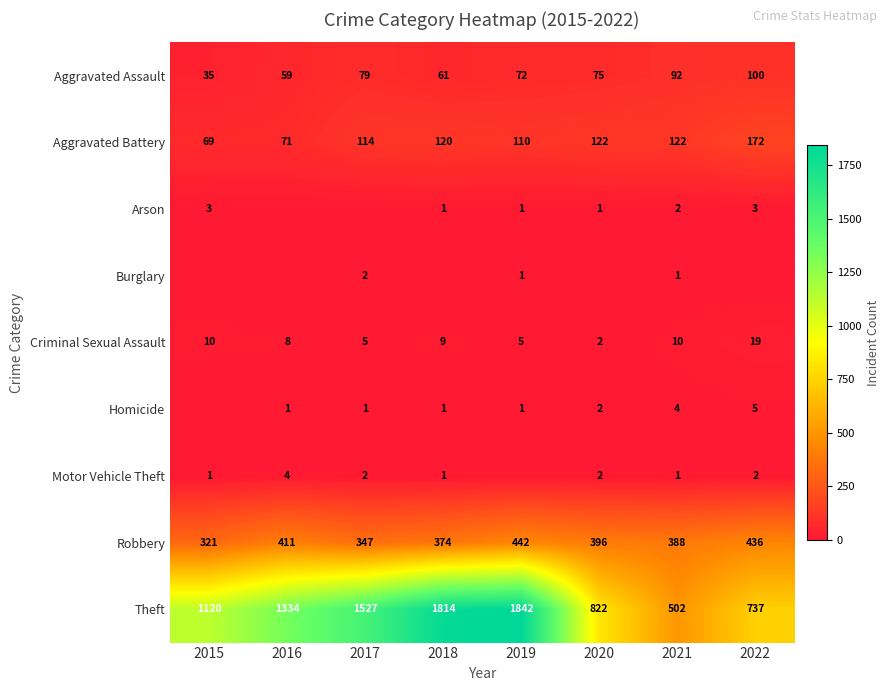

What is the sum of the Criminal Sexual Assault values at 2021 and 2017?

15